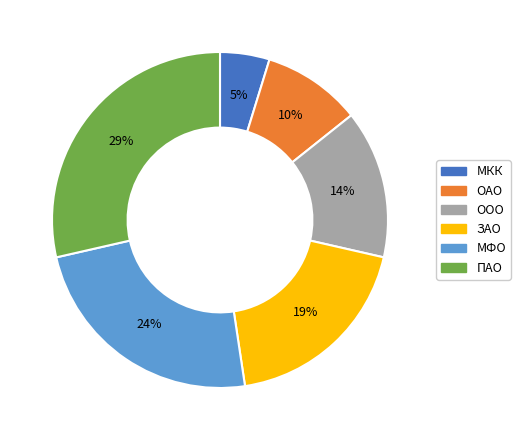

True or false: ЗАО accounts for 19% of the total.

True